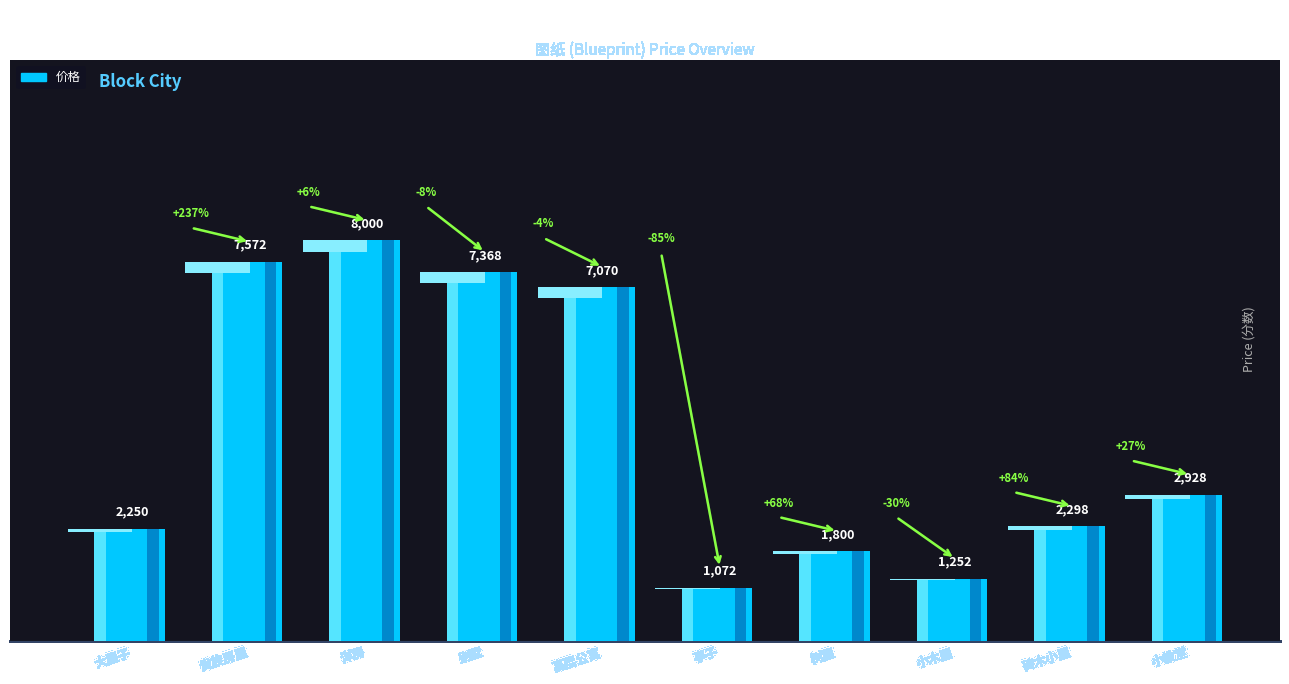

What is the ratio of the value at 大屋子 to the value at 亭子?

2.1